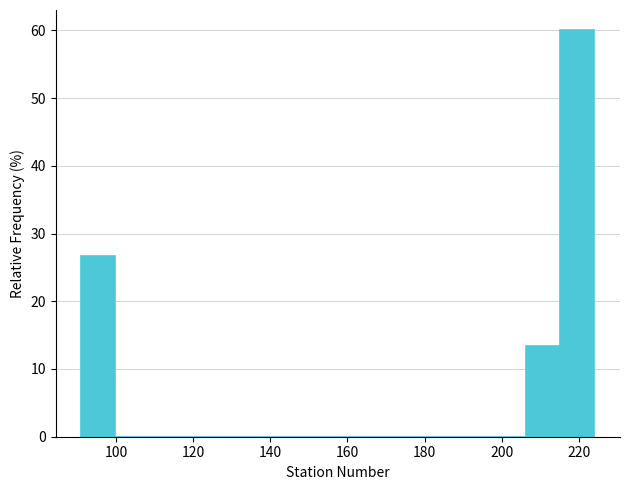

Reading left to right, transcribe this chart: for each bar, give the range it covers on the x-axis and its height. Neither the bar edges nor the heights are printed on the chart, so give them approximately, as read against the axes.

92 to 100: 27
100 to 108: 0
108 to 118: 0
118 to 126: 0
126 to 136: 0
136 to 144: 0
144 to 154: 0
154 to 162: 0
162 to 170: 0
170 to 180: 0
180 to 188: 0
188 to 198: 0
198 to 206: 0
206 to 216: 13
216 to 224: 60